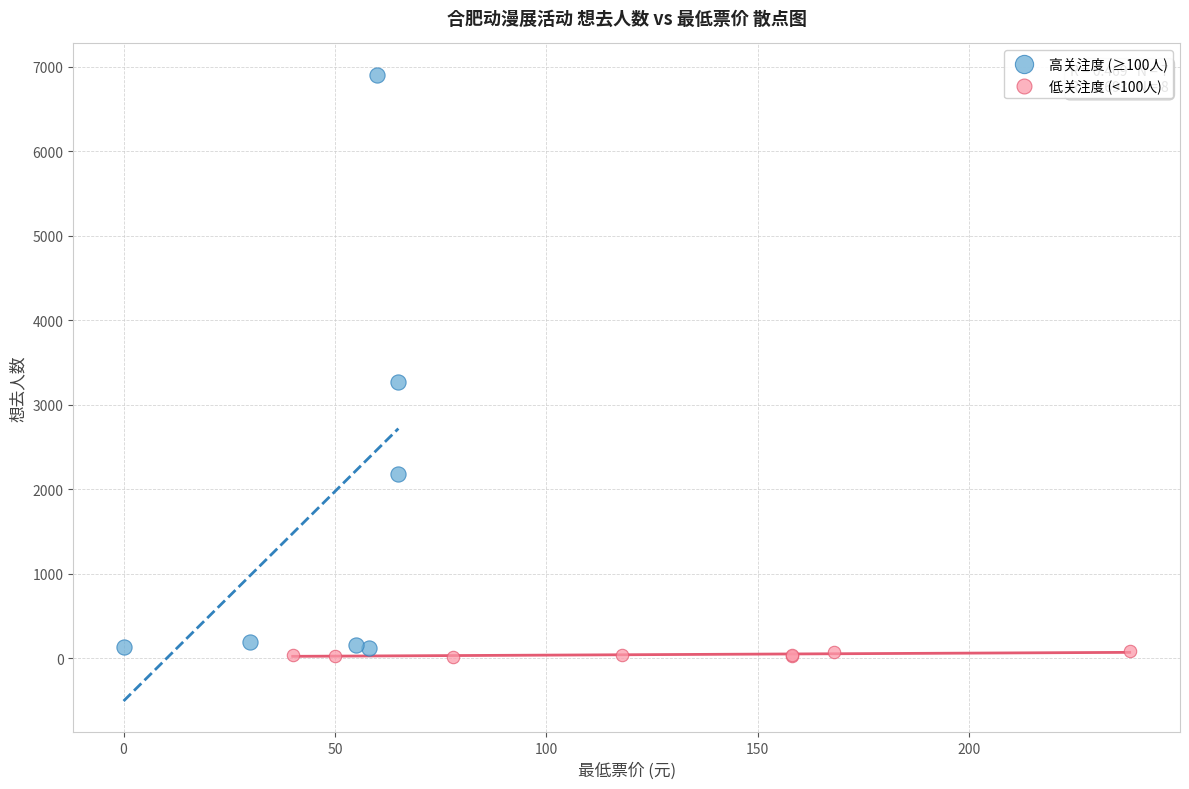

Which series has the widest spread of Y values?

高关注度 (≥100人)